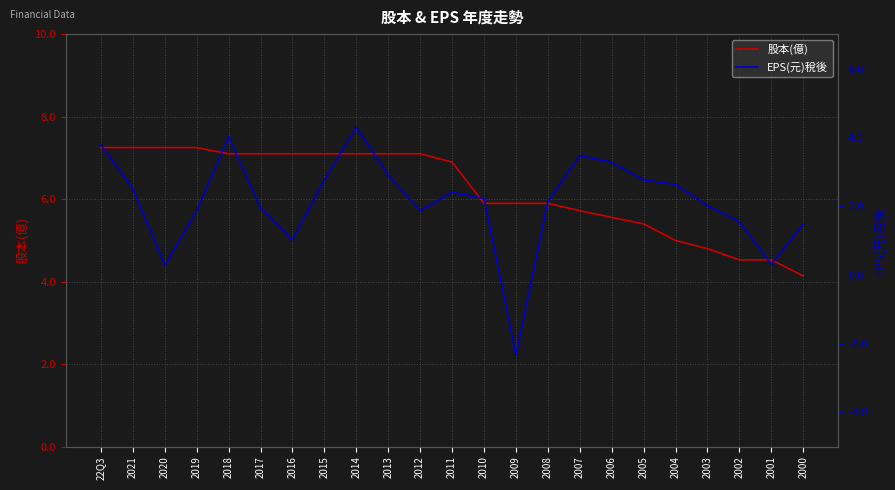

True or false: EPS(元)稅後 has a value of 2.0 at 2003.

True